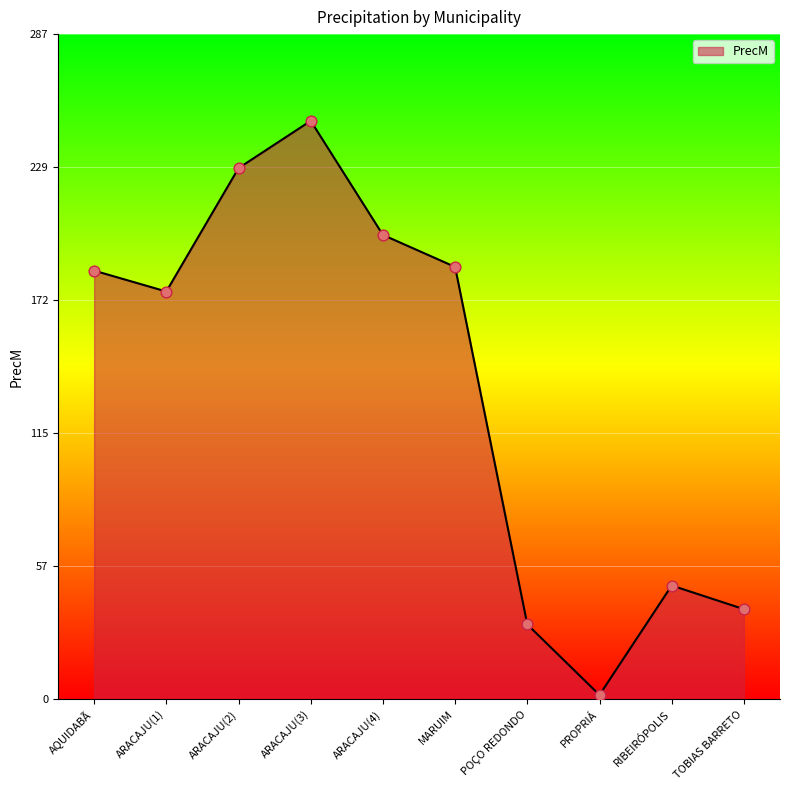

Which has a higher value, PROPRIÁ or ARACAJU(2)?

ARACAJU(2)